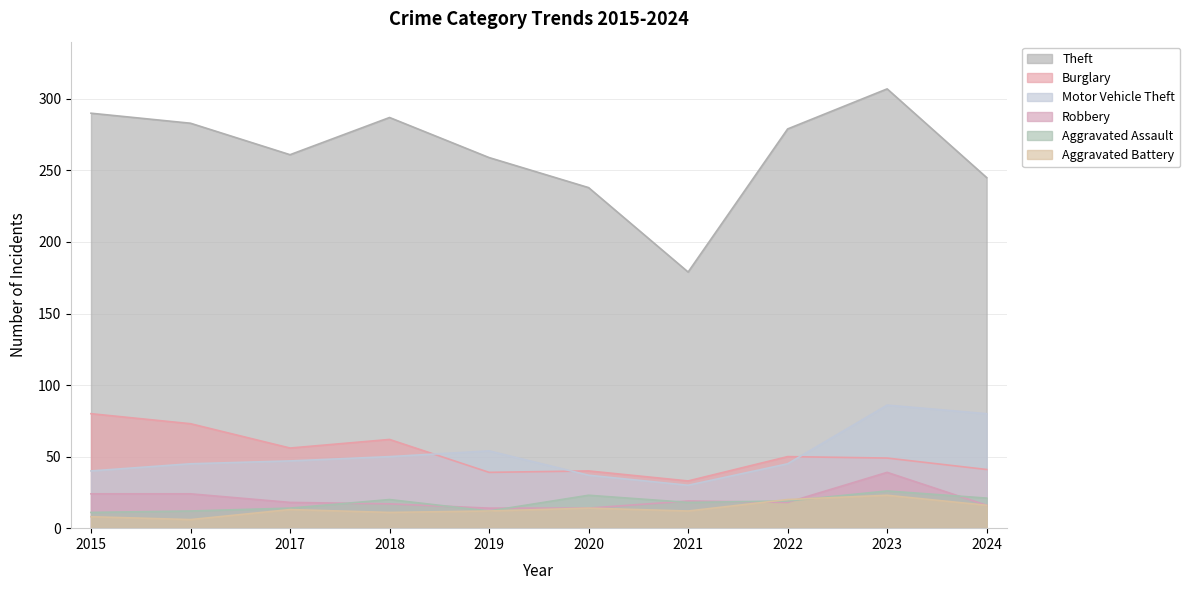

What is the sum of all Aggravated Battery values?

135